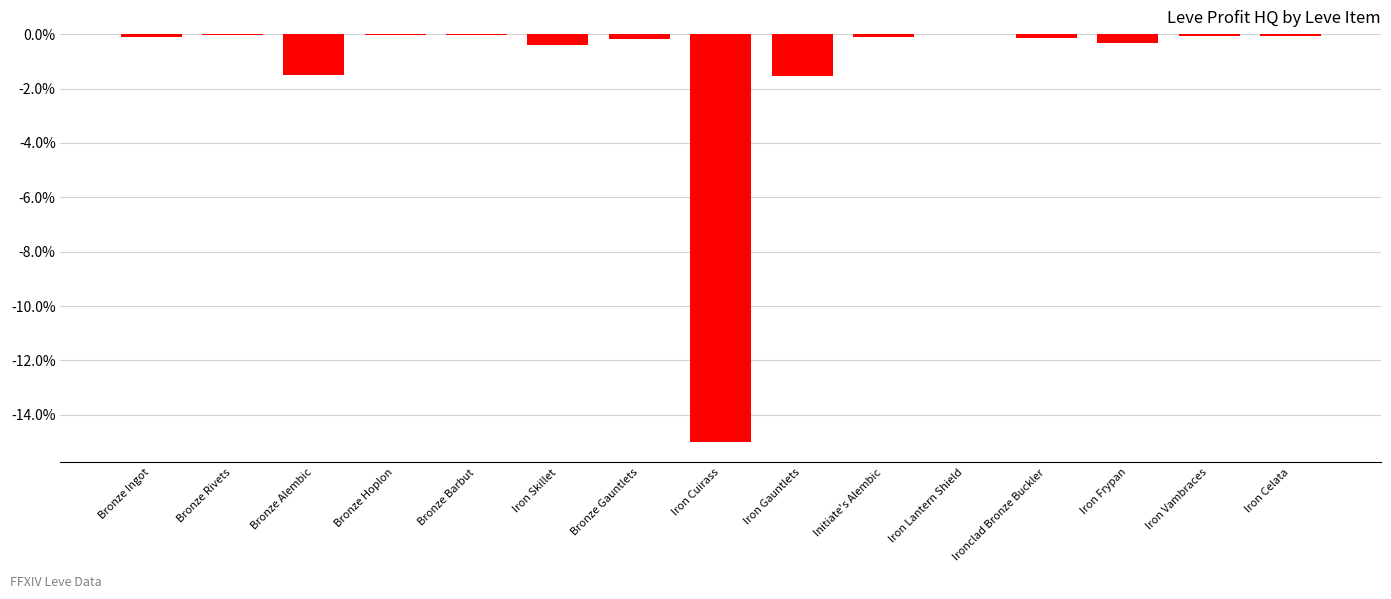

Is it true that the value at Iron Cuirass is -8.8?

False